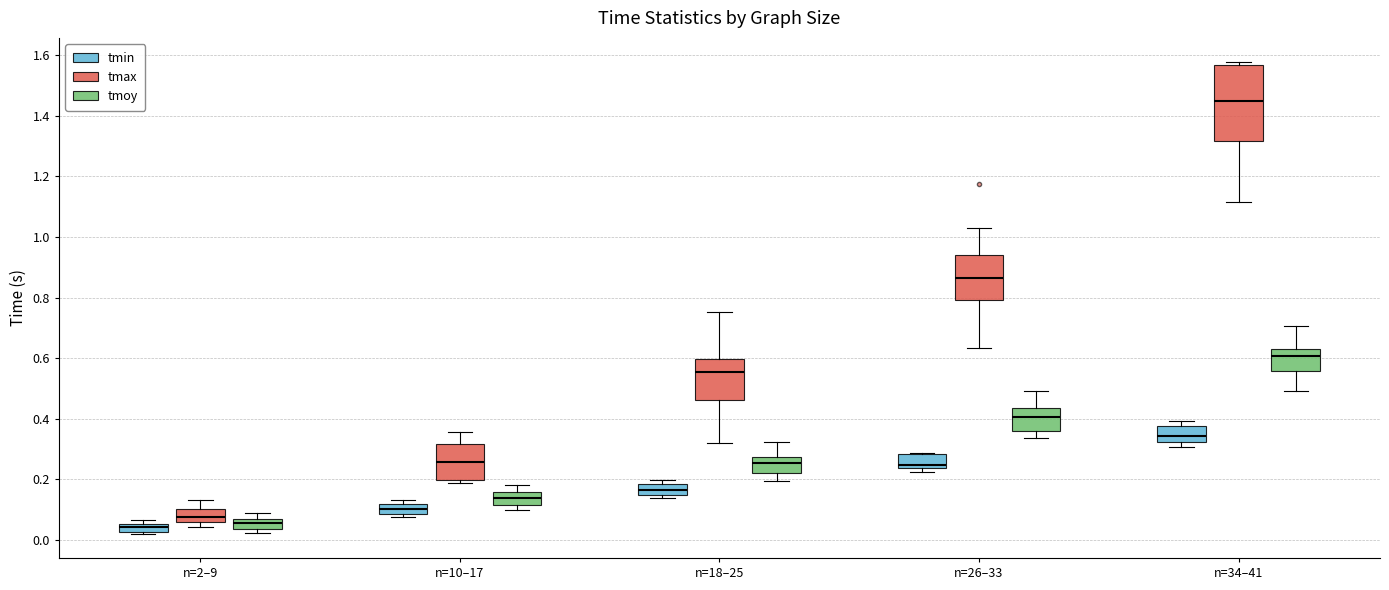

Comparing the boxes themselves (not the whiskers), which one is the tallest?

n=34–41 (tmax)